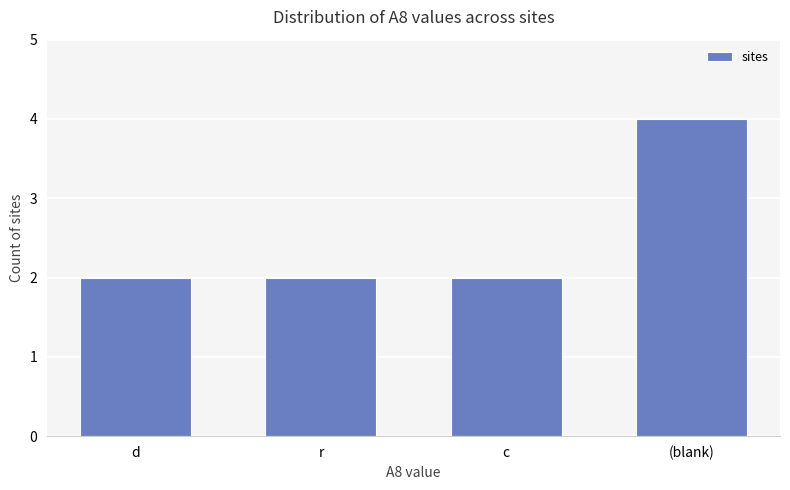

What position from the right is (blank)?

1